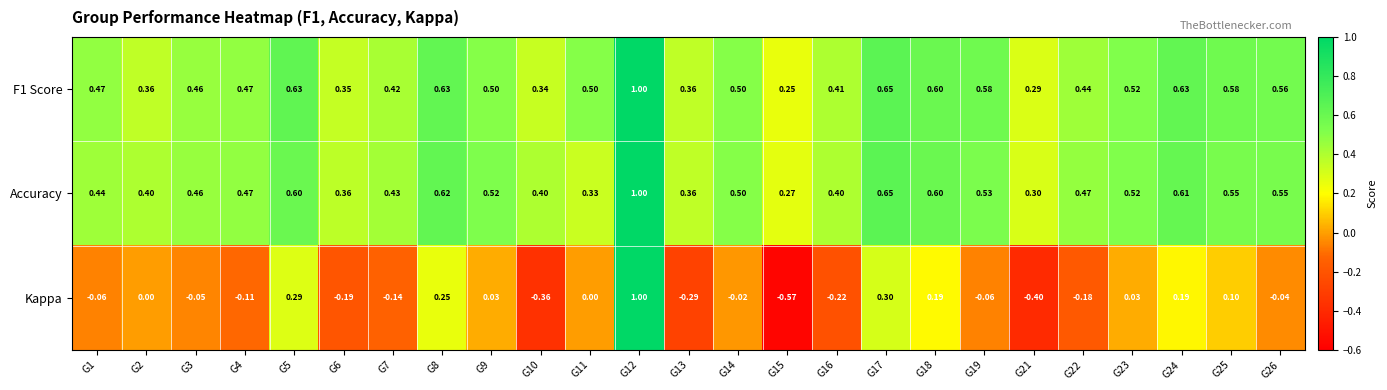

Which category has the highest value across all series?

G12